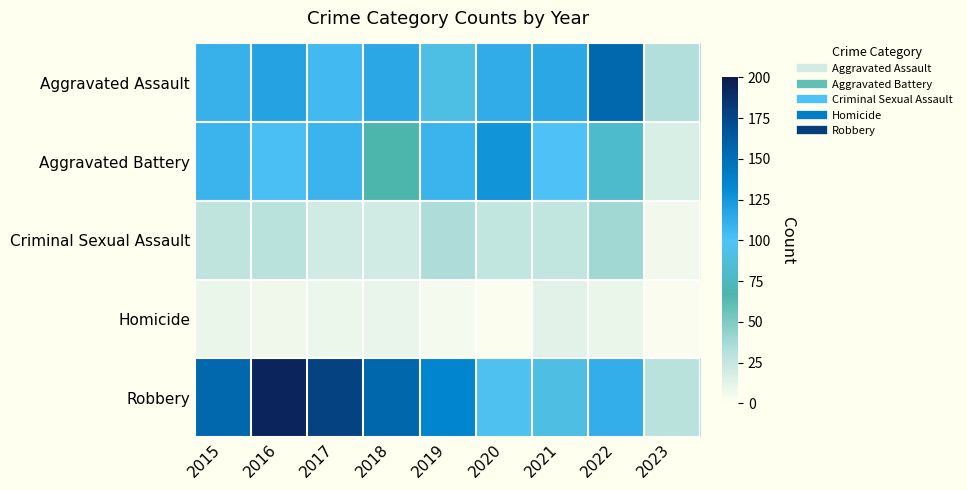

Rank the series at 2021 from lowest to highest value.

Homicide, Criminal Sexual Assault, Robbery, Aggravated Battery, Aggravated Assault